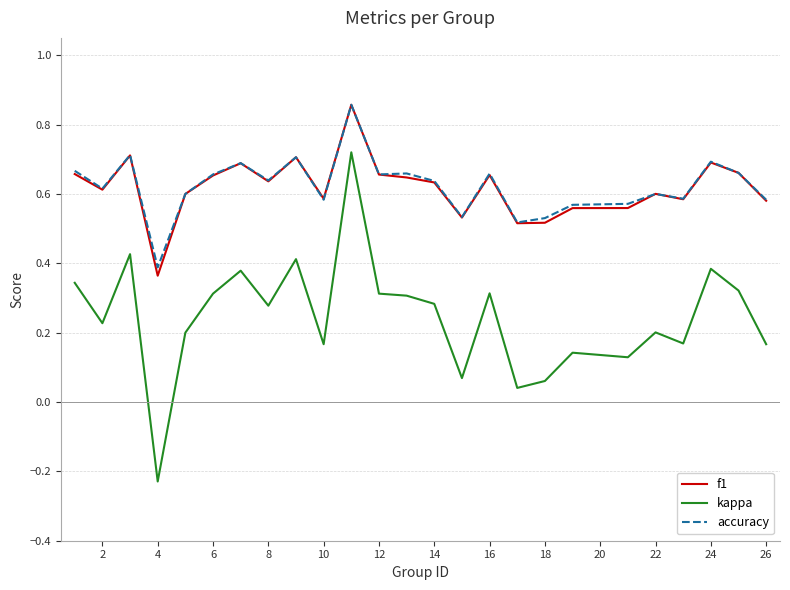

At how many categories does at least one series exceed 0?

25